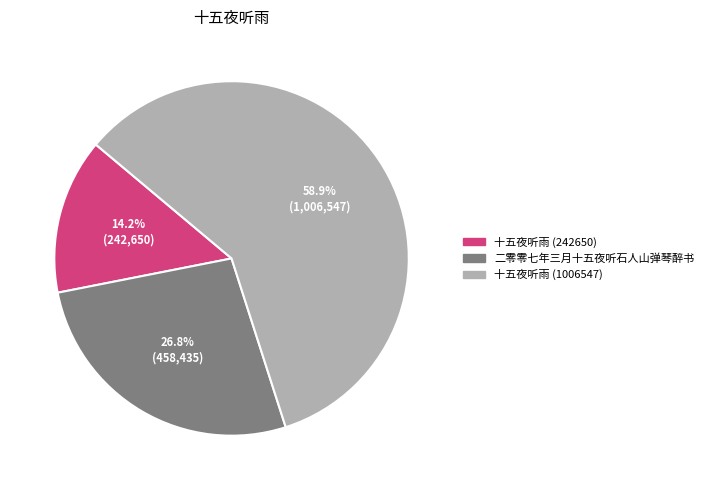

Approximately how many times larger is the value at 二零零七年三月十五夜听石人山弹琴醉书 compared to 十五夜听雨 (242650)?

1.9